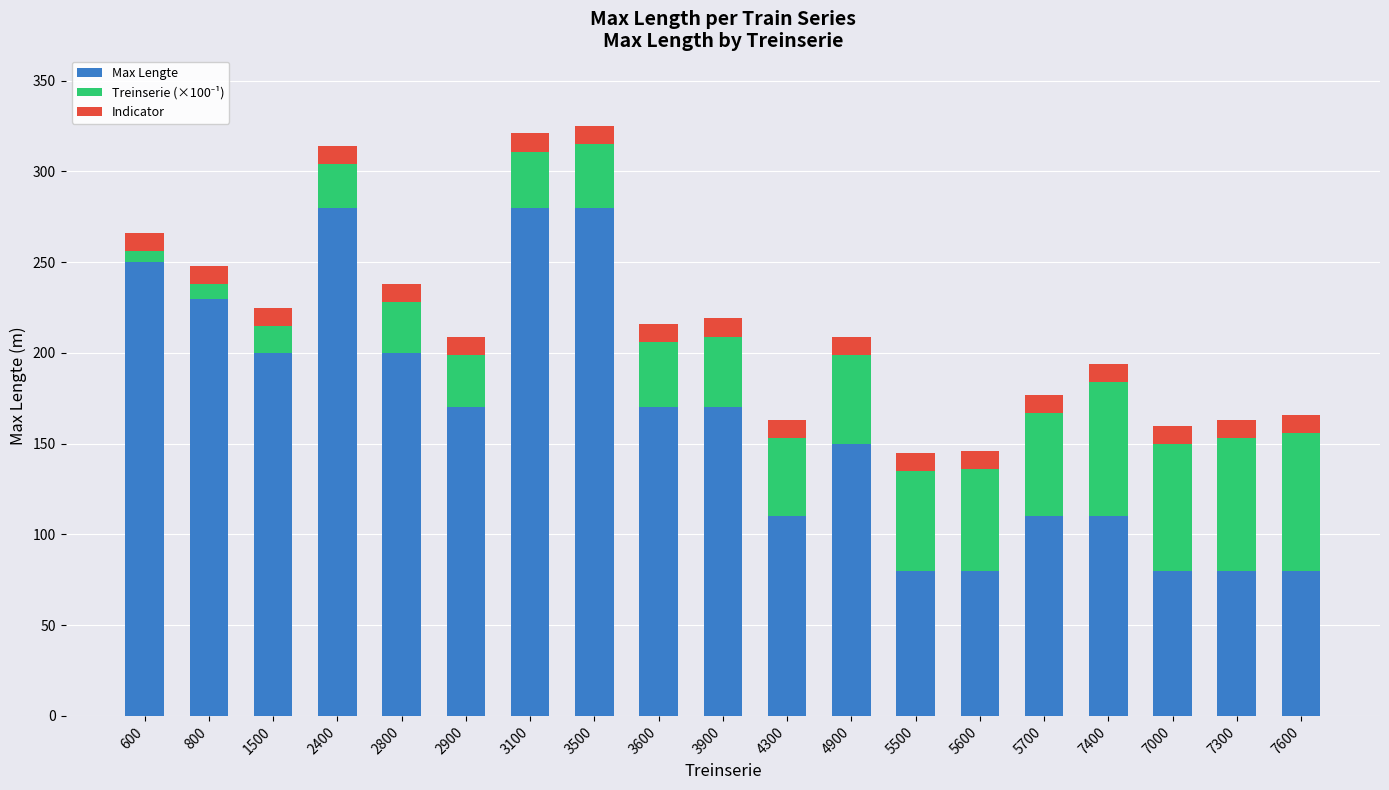

Is it true that Max Lengte equals 150 at 4900?

True